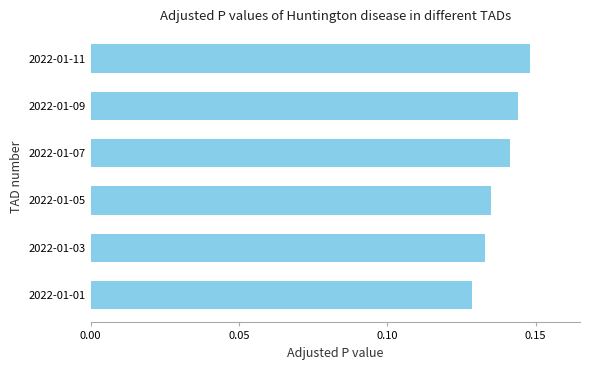

List the labels in order of value, smallest first.

2022-01-01, 2022-01-03, 2022-01-05, 2022-01-07, 2022-01-09, 2022-01-11